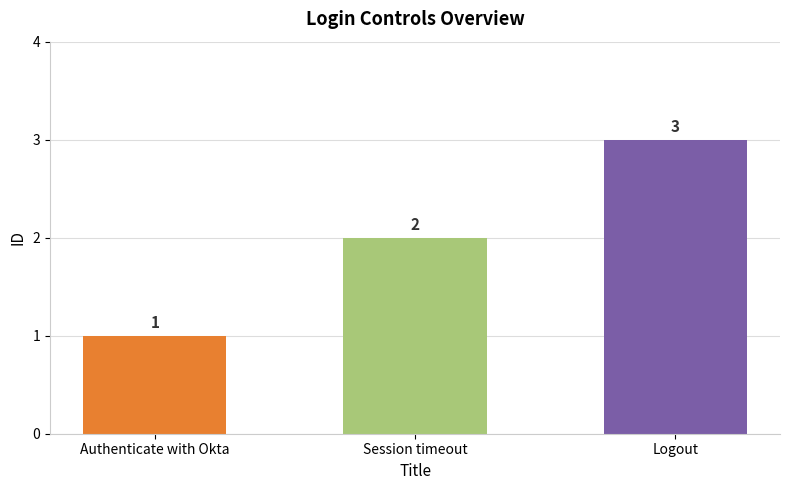

What is the difference between the values at Authenticate with Okta and Session timeout?

1